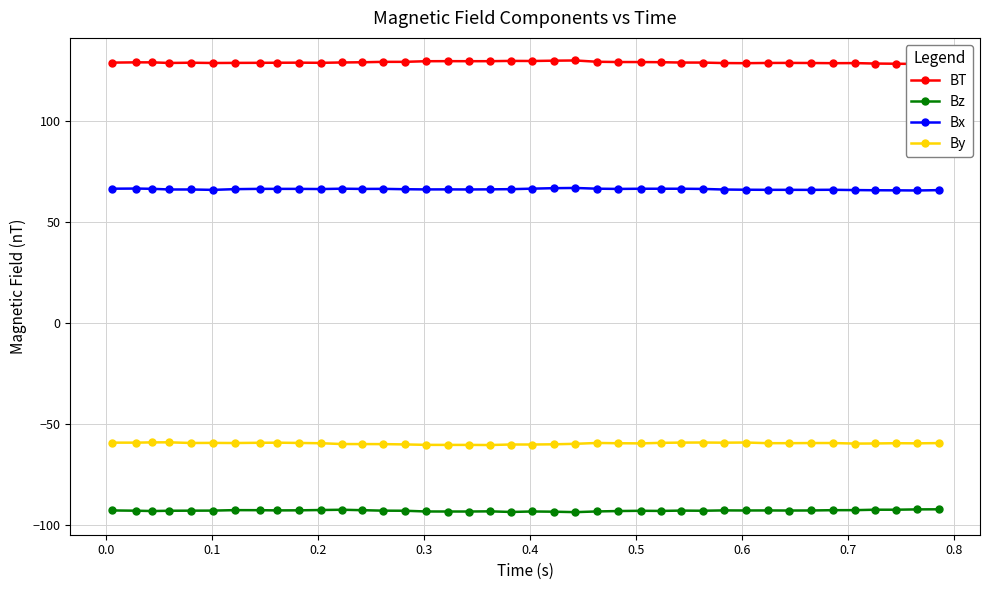

True or false: By and Bz cross at least once.

False